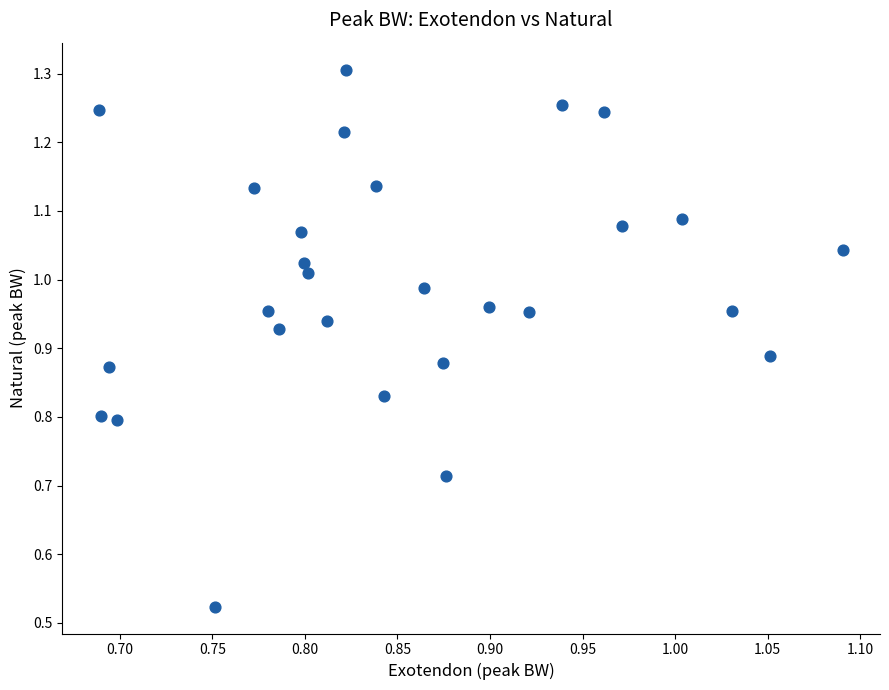

What is the range of X values (max minus min)?

0.4